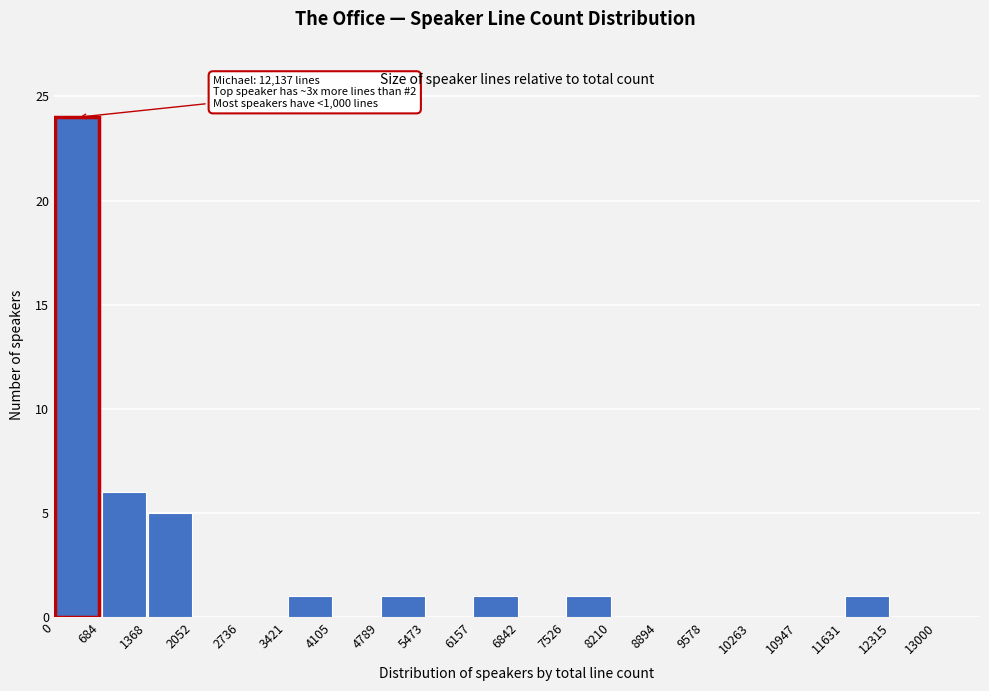

Over which range of the x-axis is the bar tallest?

0 to 684